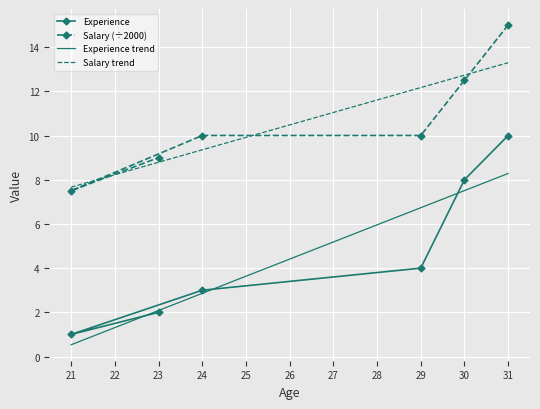

True or false: Experience and Salary intersect in this chart.

False